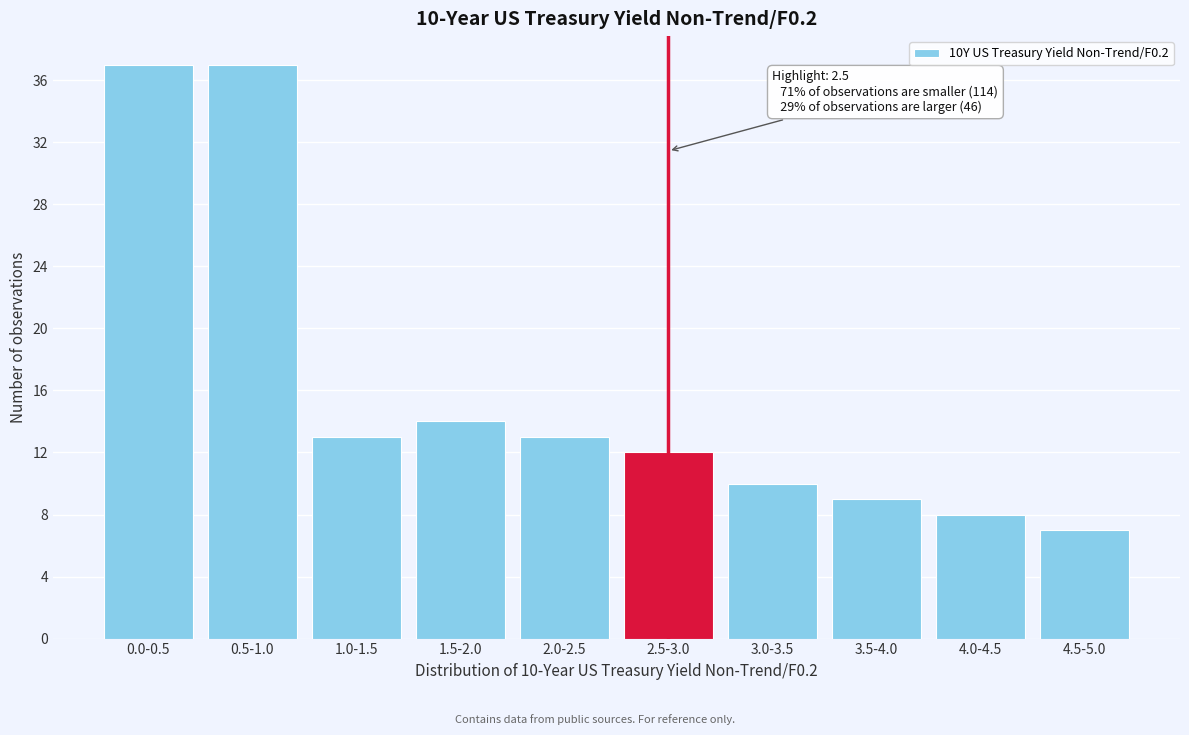

Reading left to right, list all the values displayed in this chart.

0.0-0.5=37	0.5-1.0=37	1.0-1.5=13	1.5-2.0=14	2.0-2.5=13	2.5-3.0=12	3.0-3.5=10	3.5-4.0=9	4.0-4.5=8	4.5-5.0=7